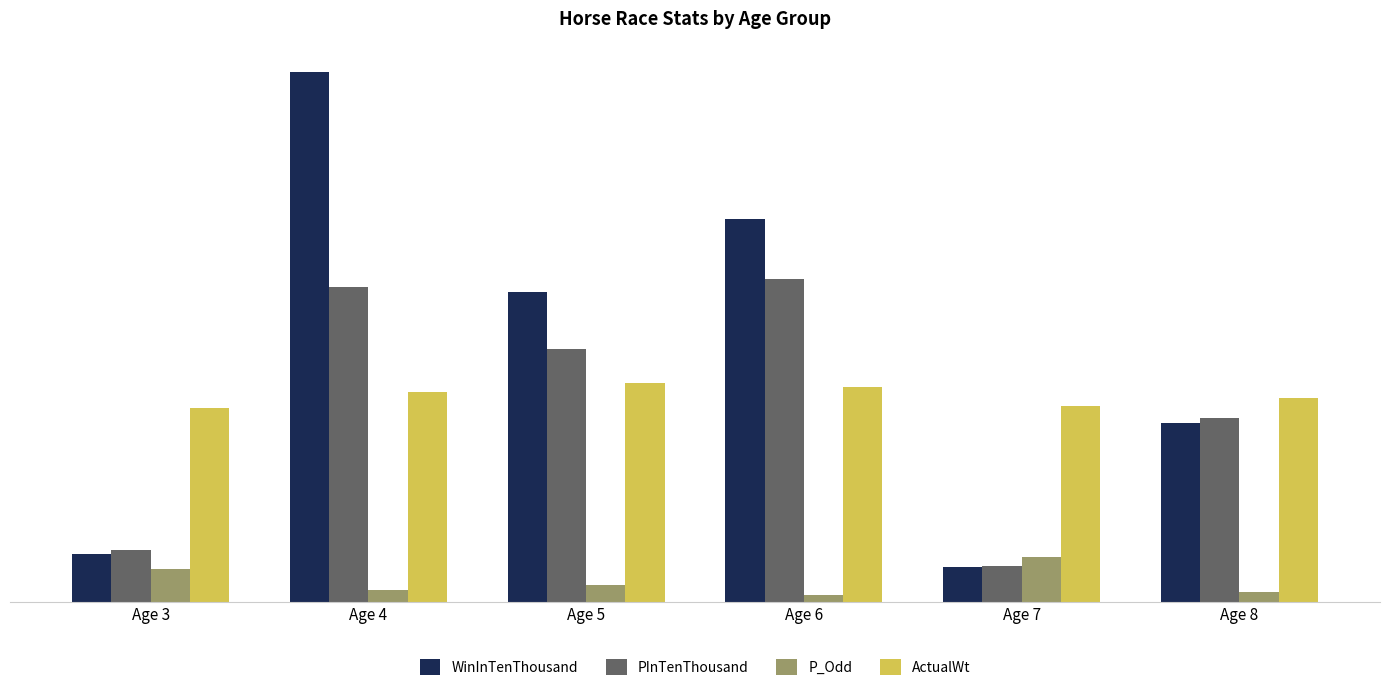

List the series in order of their peak value, lowest first.

P_Odd, ActualWt, PInTenThousand, WinInTenThousand